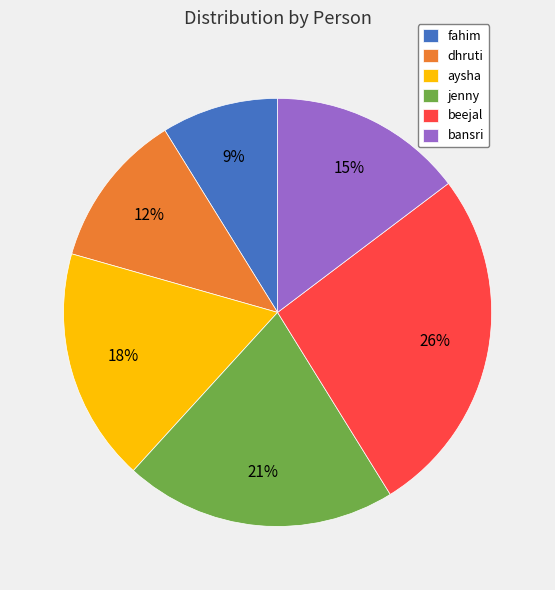

What percentage is the dhruti slice, to the nearest percent?

12%